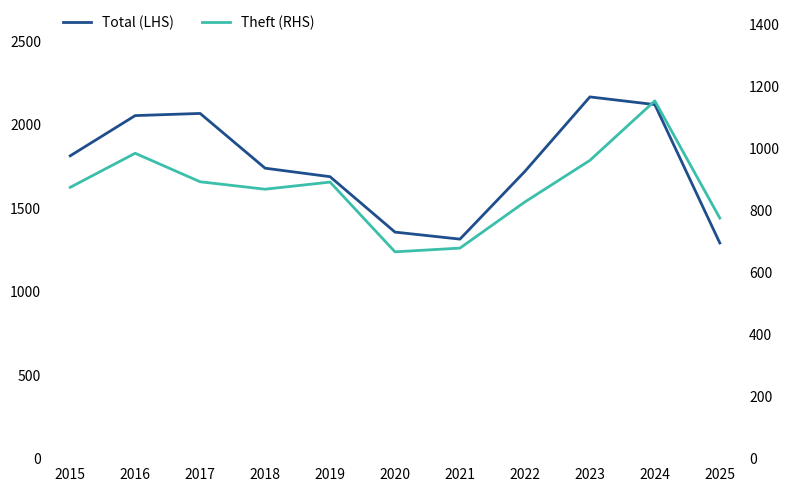

How many interior local valleys does the Theft (RHS) series have?

2